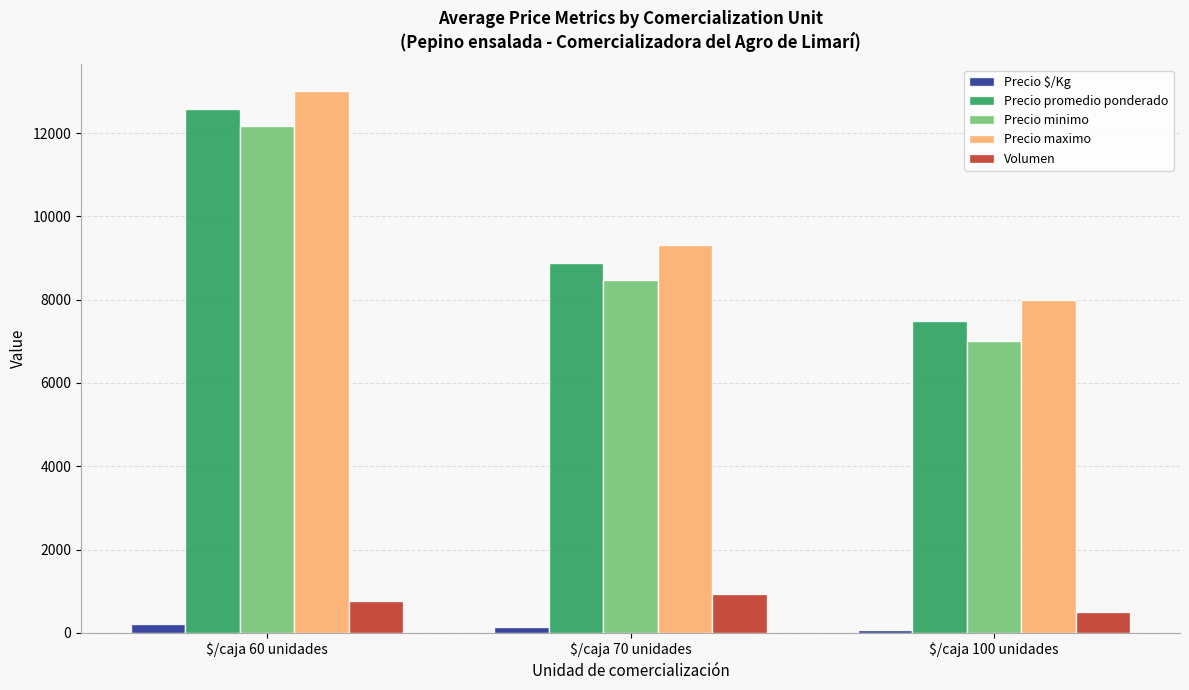

What is the approximate value of Precio maximo at $/caja 70 unidades, to the nearest 10?

9310